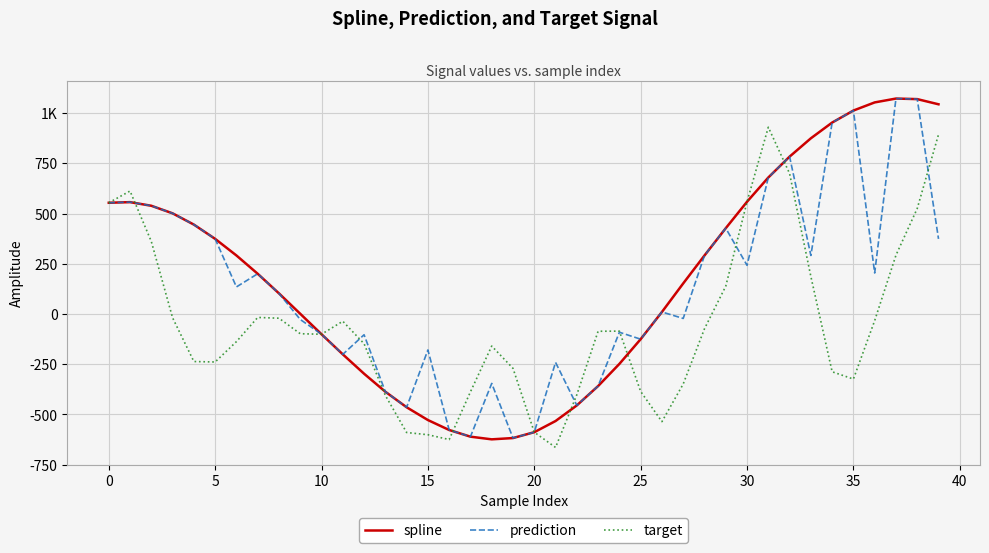

Does the chart have visible grid lines?

Yes